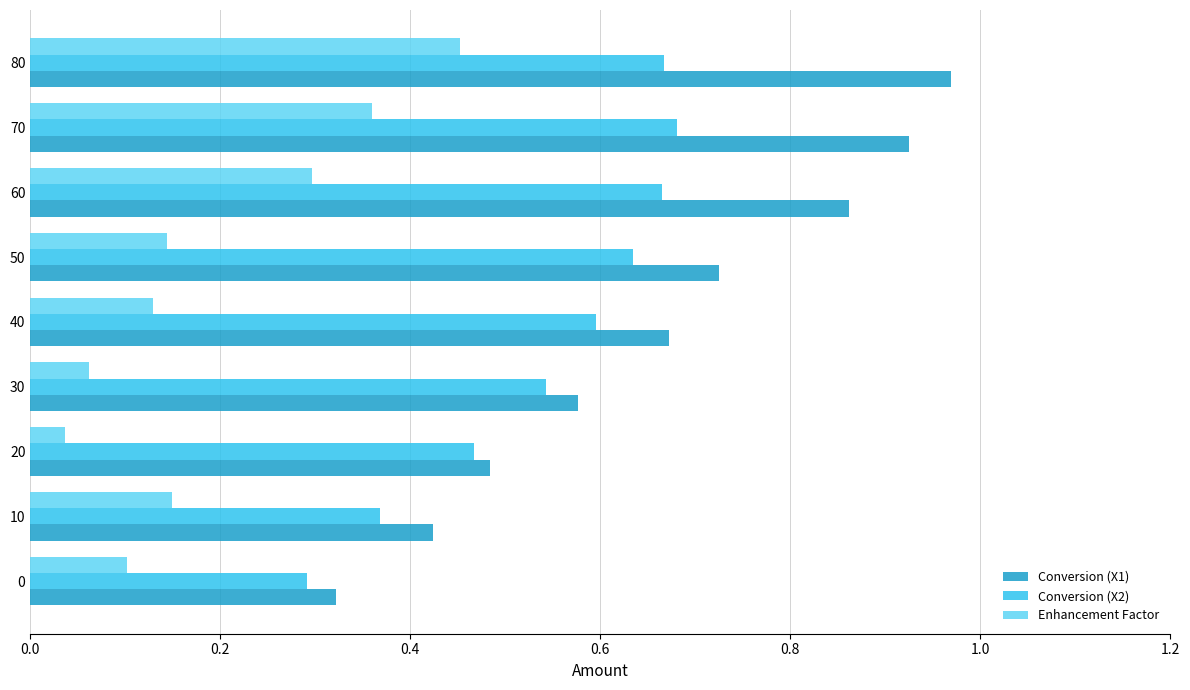

Rank the series by their average value, from highest to lowest.

Conversion (X1), Conversion (X2), Enhancement Factor